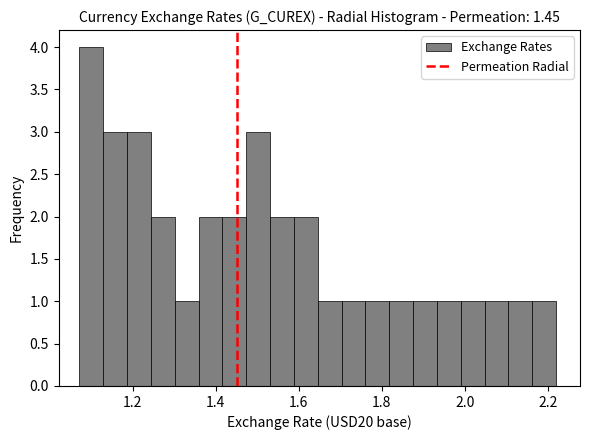

Read against the x-axis, roughly where is the centre of the tallest bar?

1.10